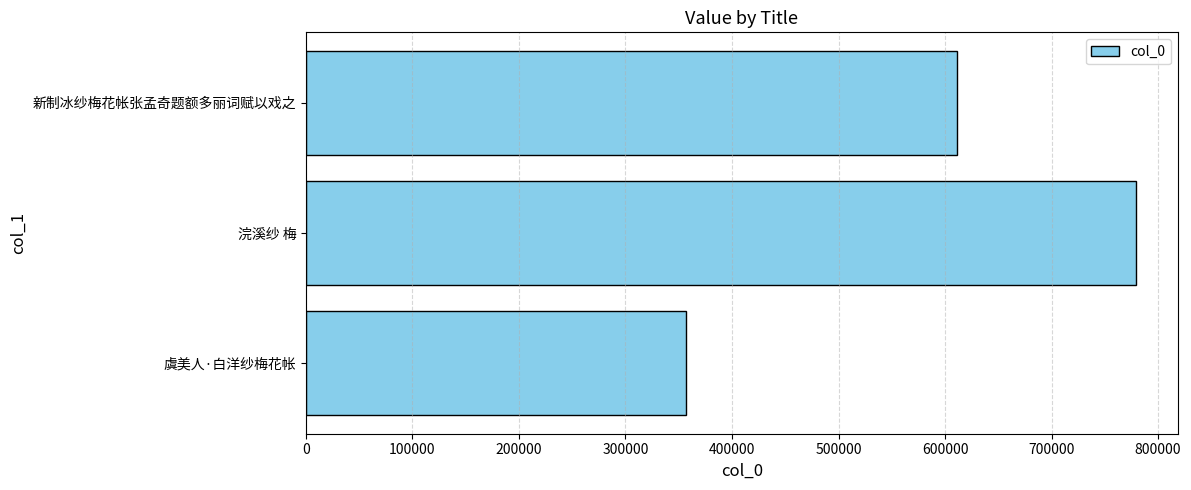

Count the values in the range 357227 to 779563.

3